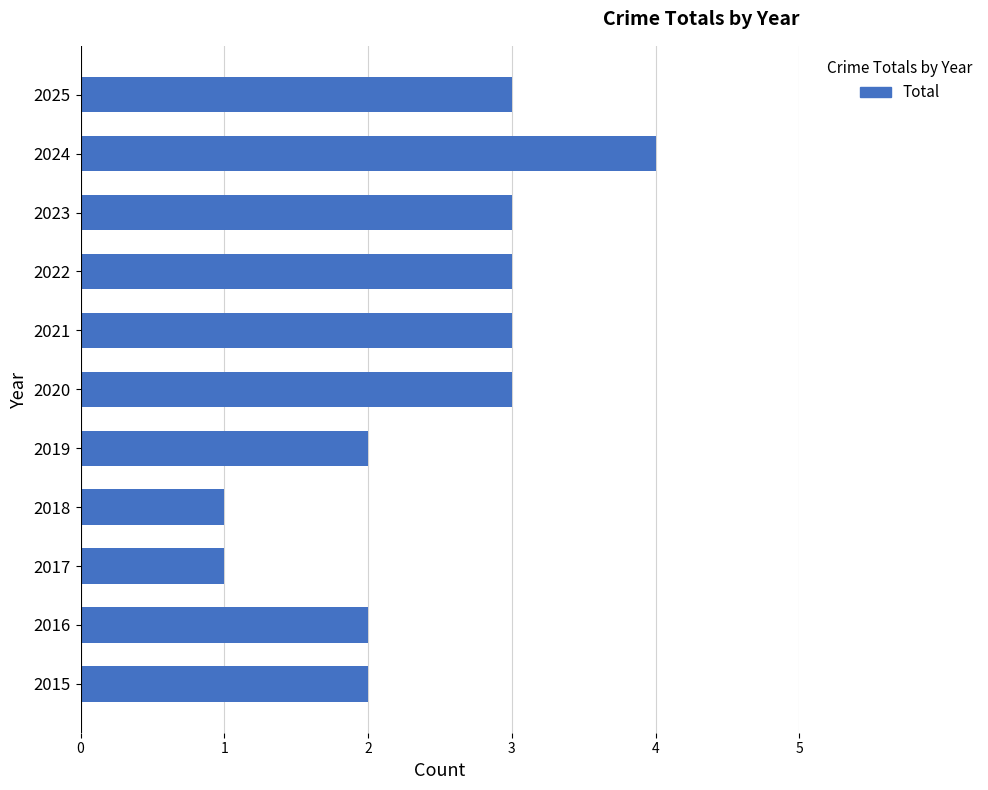

How many bars are there in total?

11